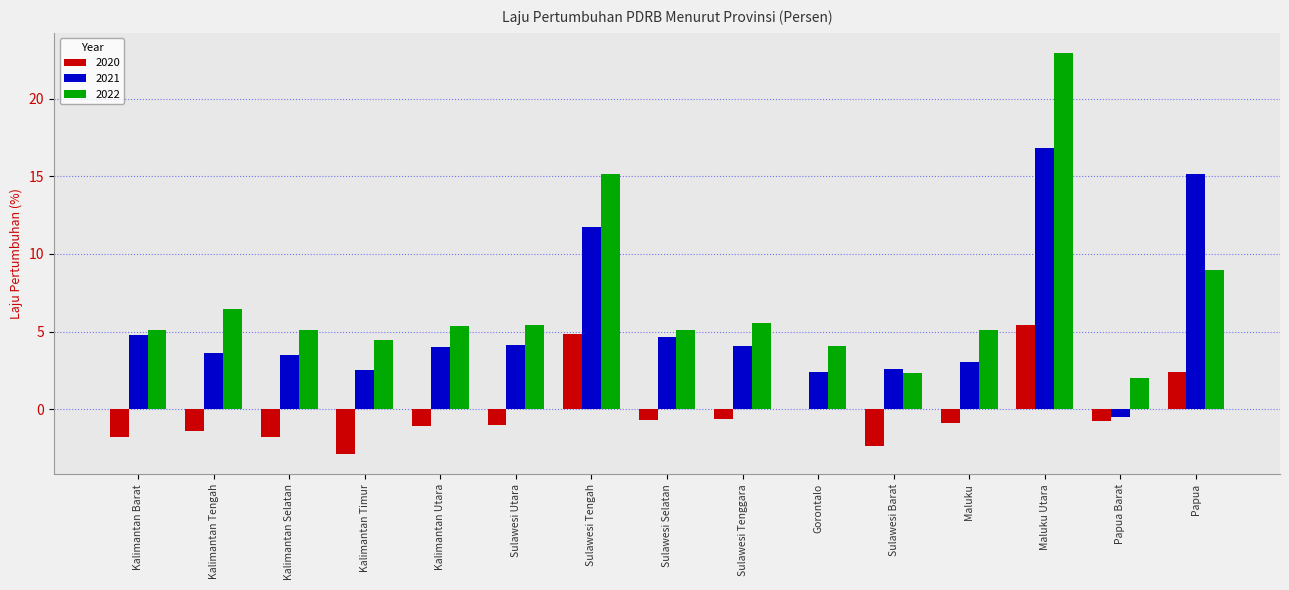

Which category has the highest value in the 2022 series?

Maluku Utara